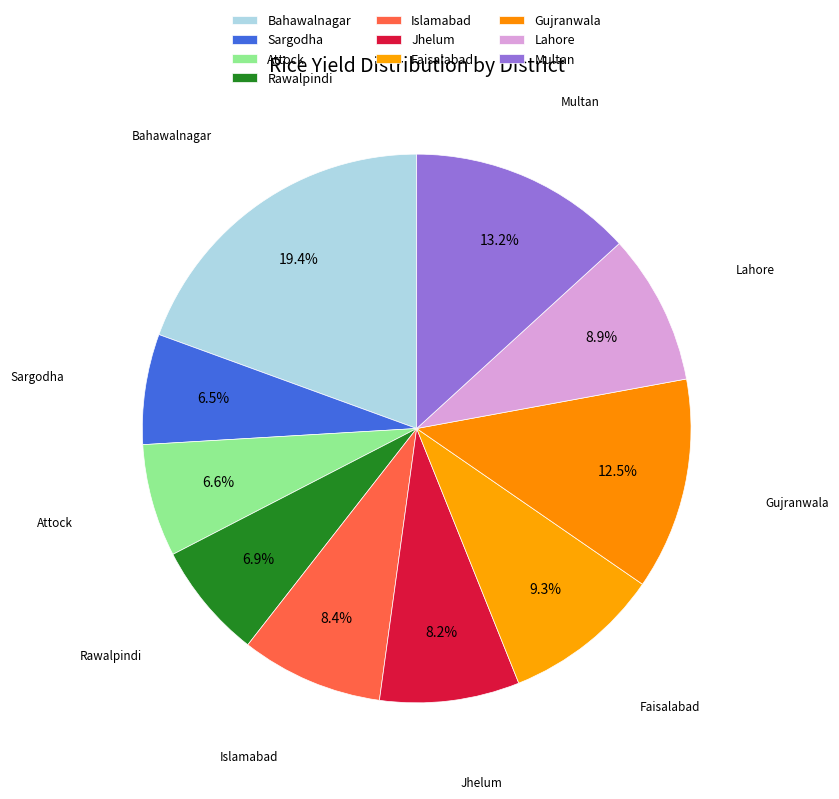

Rank the categories by value from highest to lowest.

Bahawalnagar, Multan, Gujranwala, Faisalabad, Lahore, Islamabad, Jhelum, Rawalpindi, Attock, Sargodha